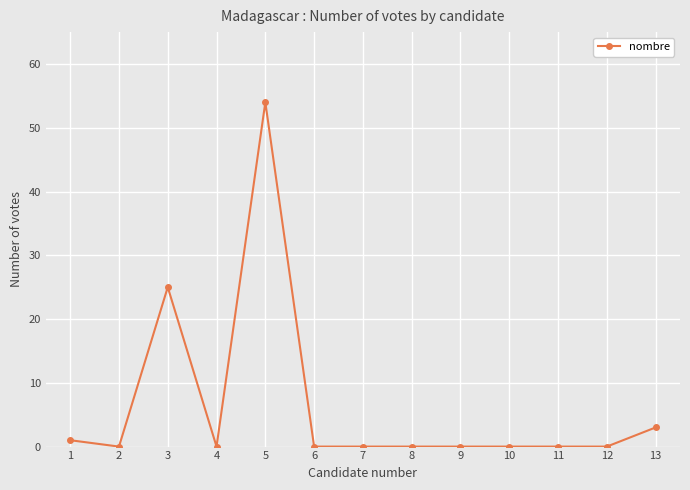

What is the difference between the second highest and minimum values?

25